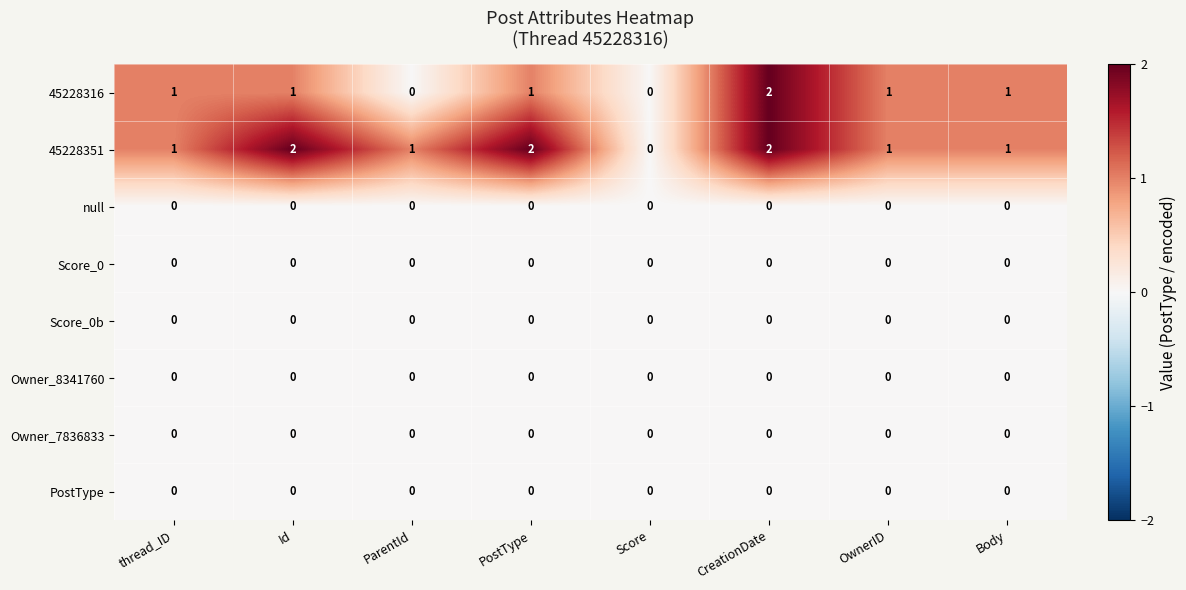

What is the total value across all series at Id?

3